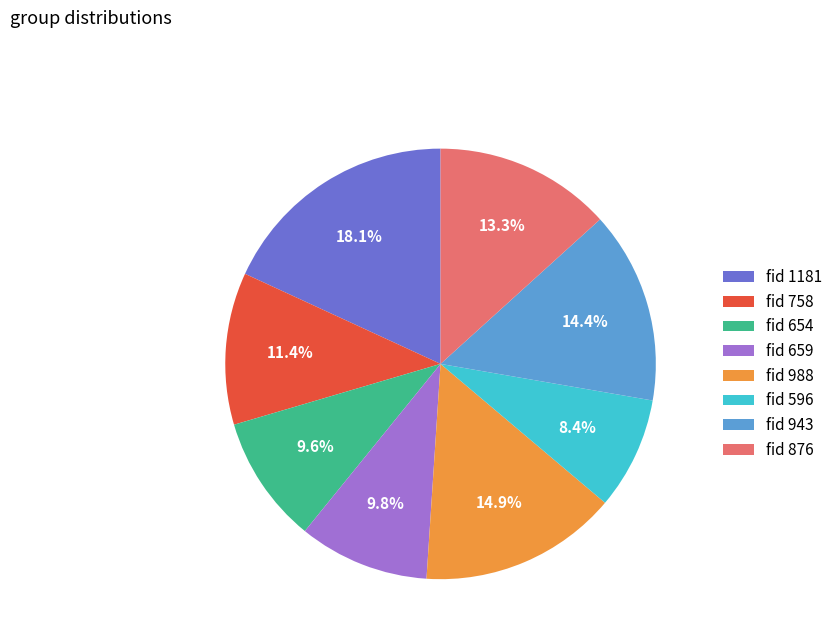

What is the smallest slice in the pie chart?

fid 596